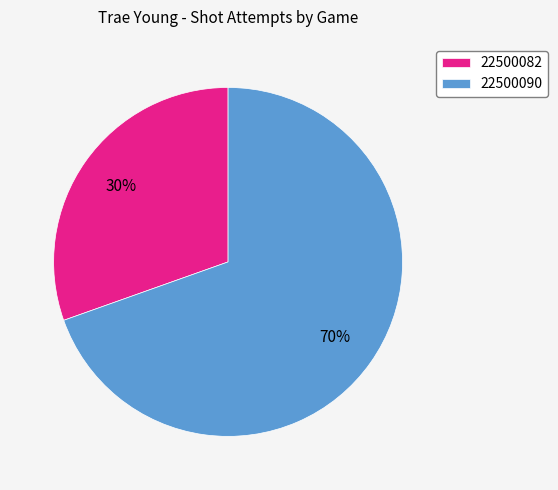

Which slice represents more than half of the pie?

22500090